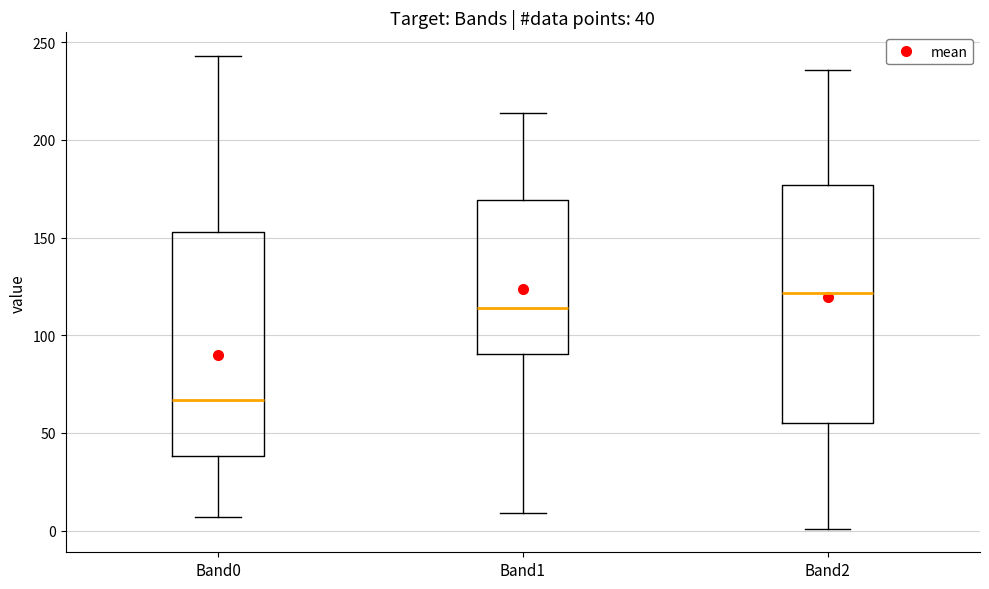

Which box is the tallest, from its lower edge to its upper edge?

Band2